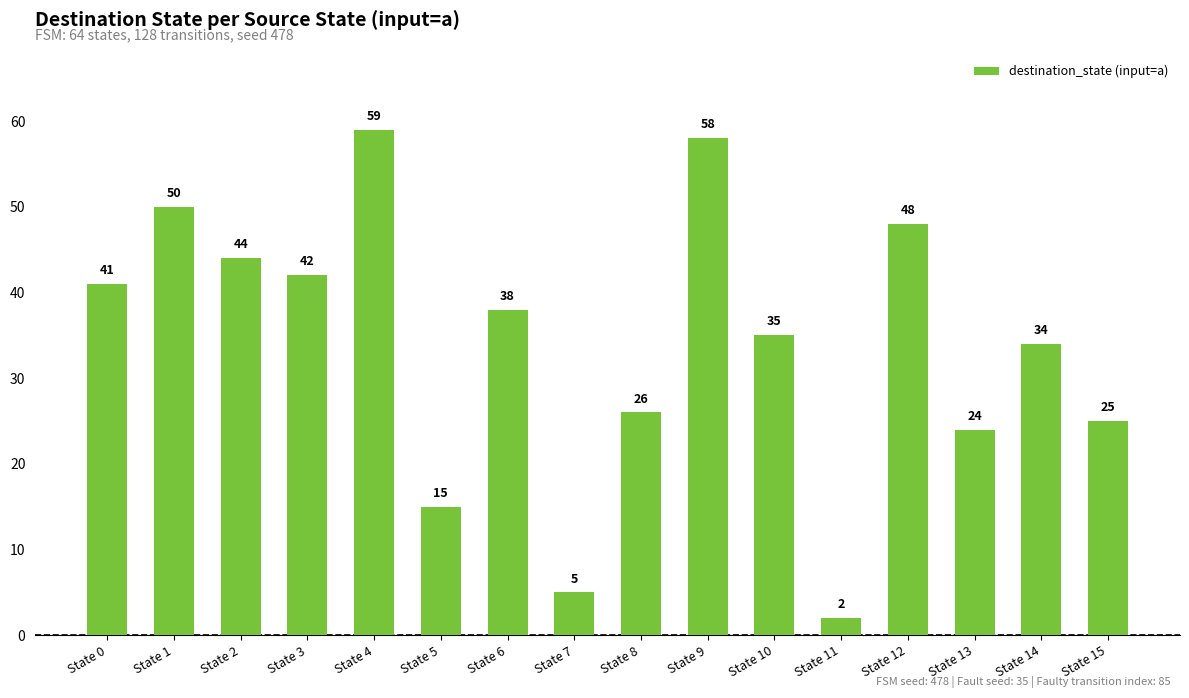

What is the difference between the maximum and minimum values?

57